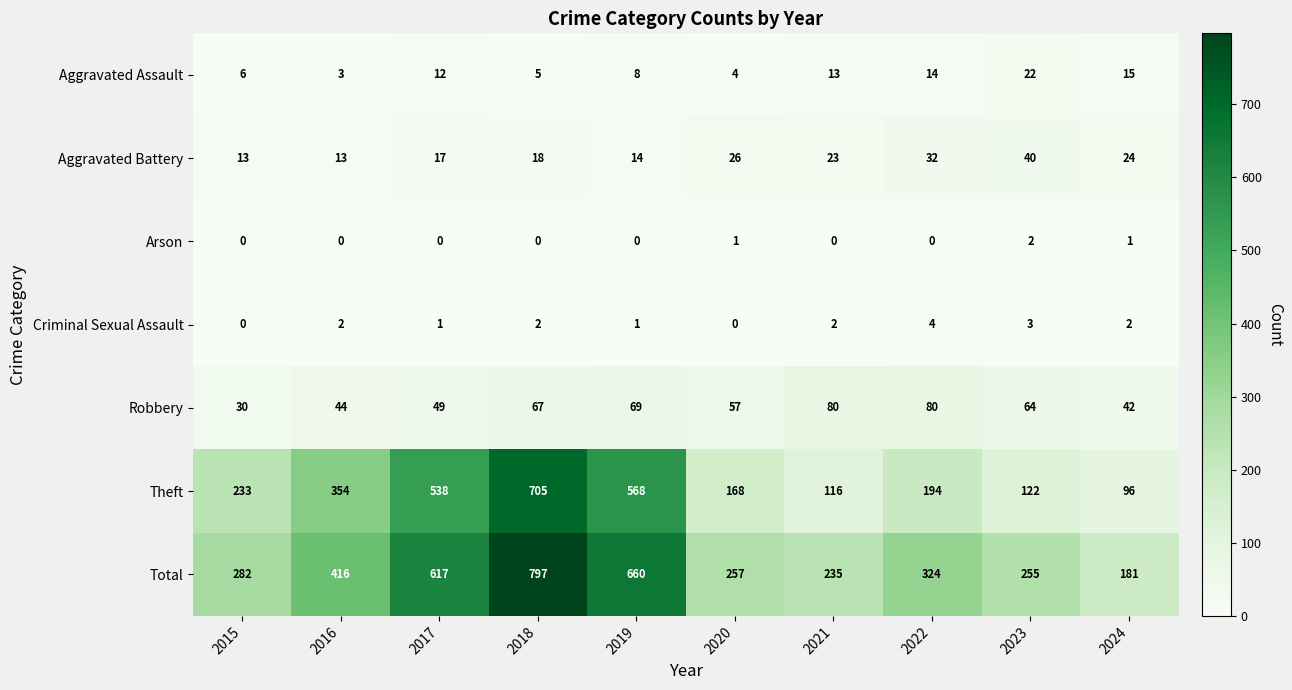

Which series has the widest spread of values?

Total